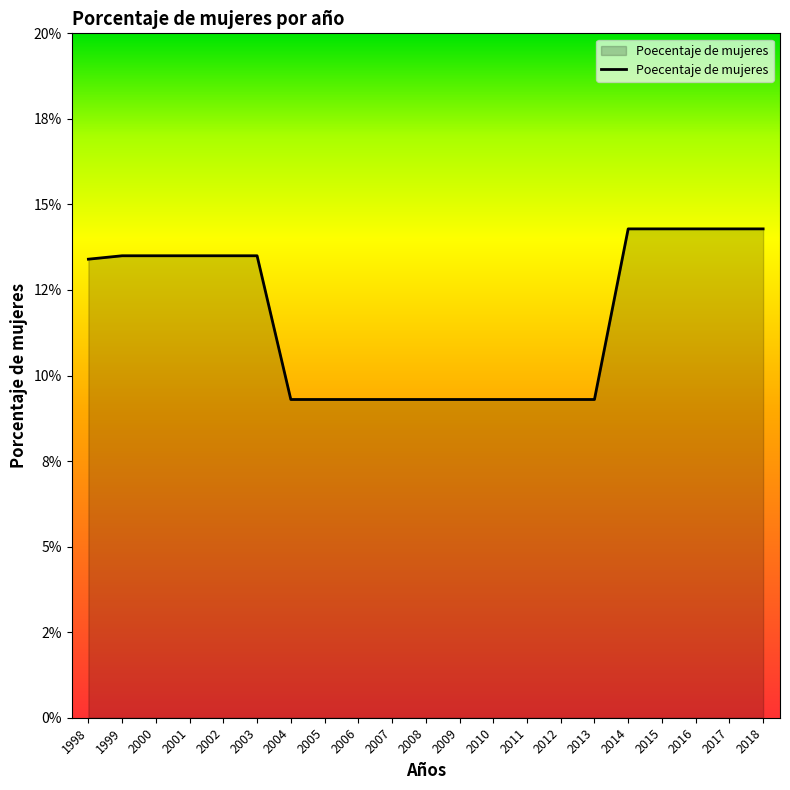

Is this an area chart (filled region under the line)?

Yes